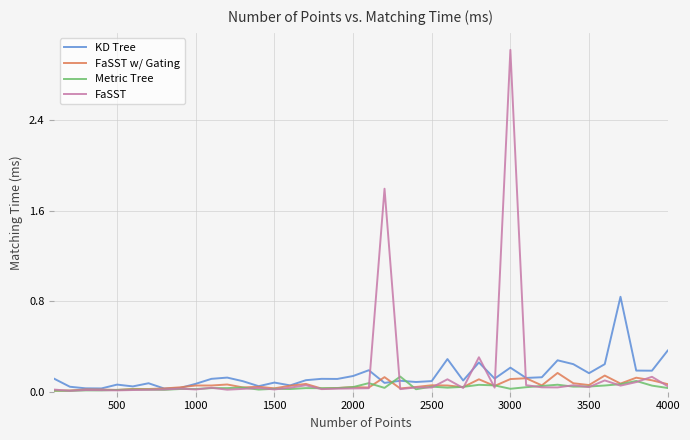

Which series has the largest range (max minus min)?

FaSST